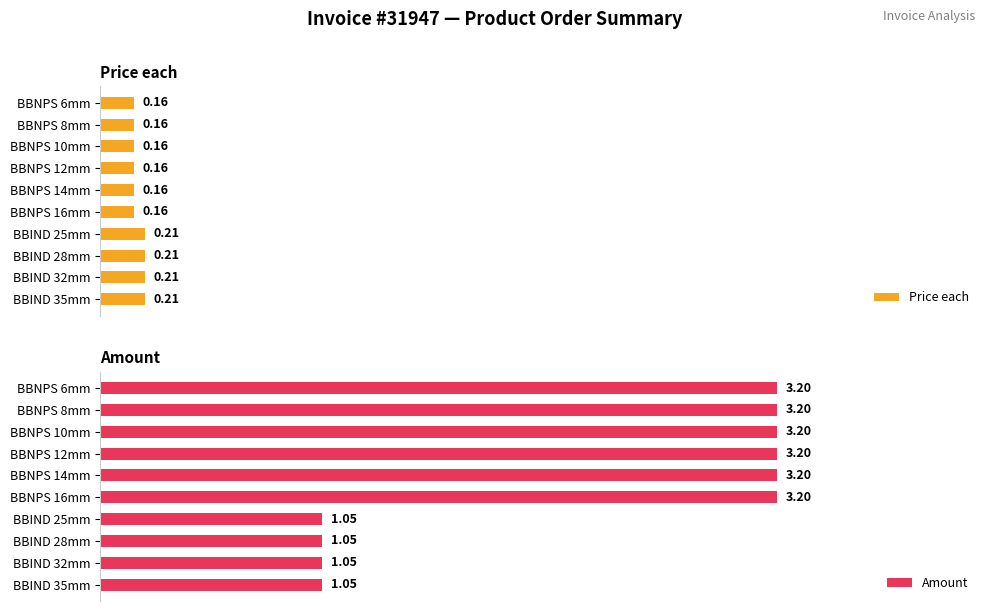

What is the value of the Price each bar at the 4th from the left?

0.2